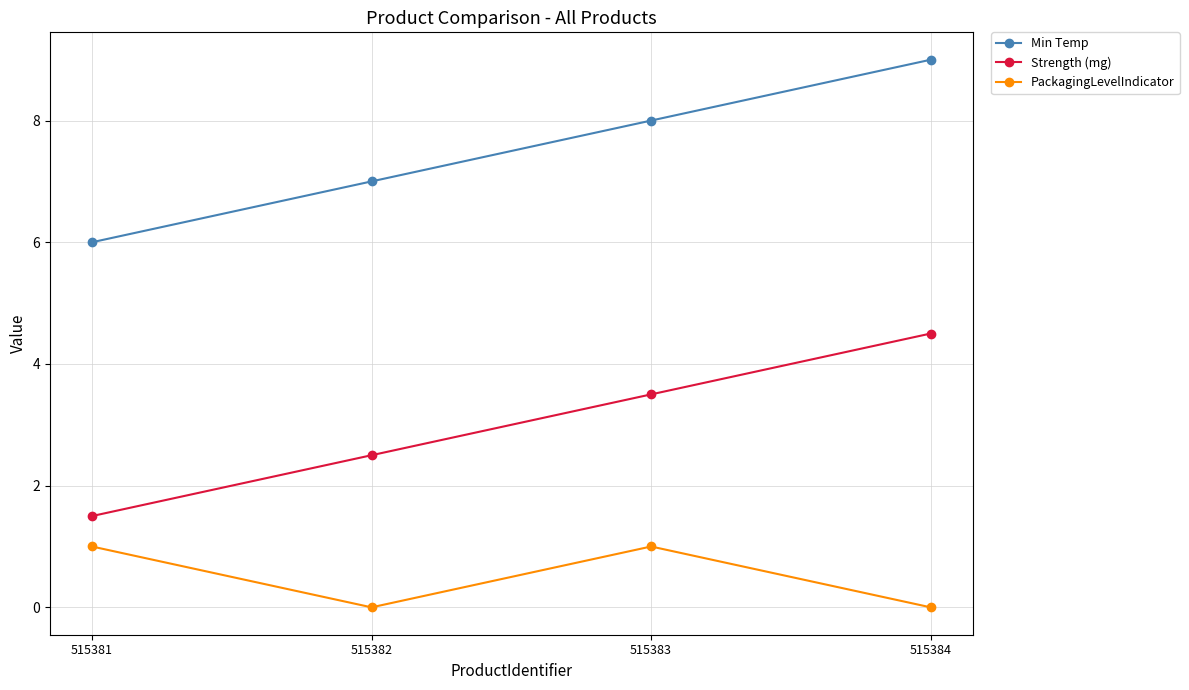

What is the difference between the maximum and minimum values in the Min Temp series?

3.0